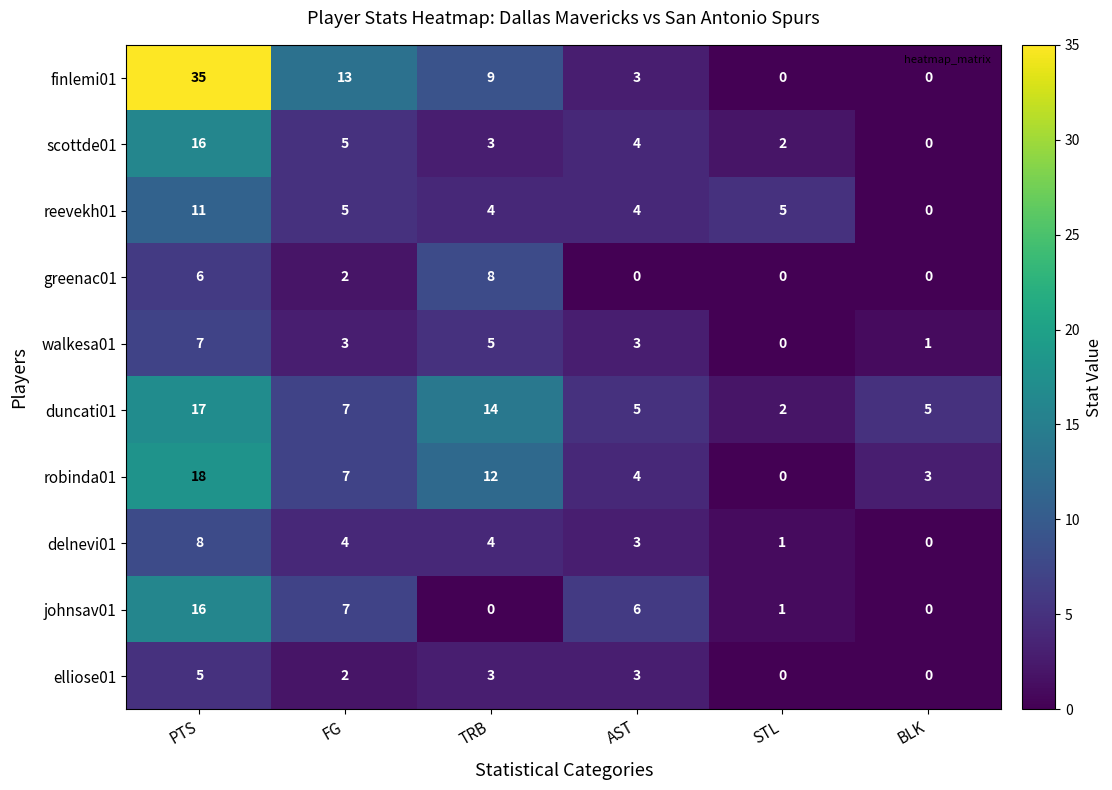

Which series has the largest range (max minus min)?

finlemi01